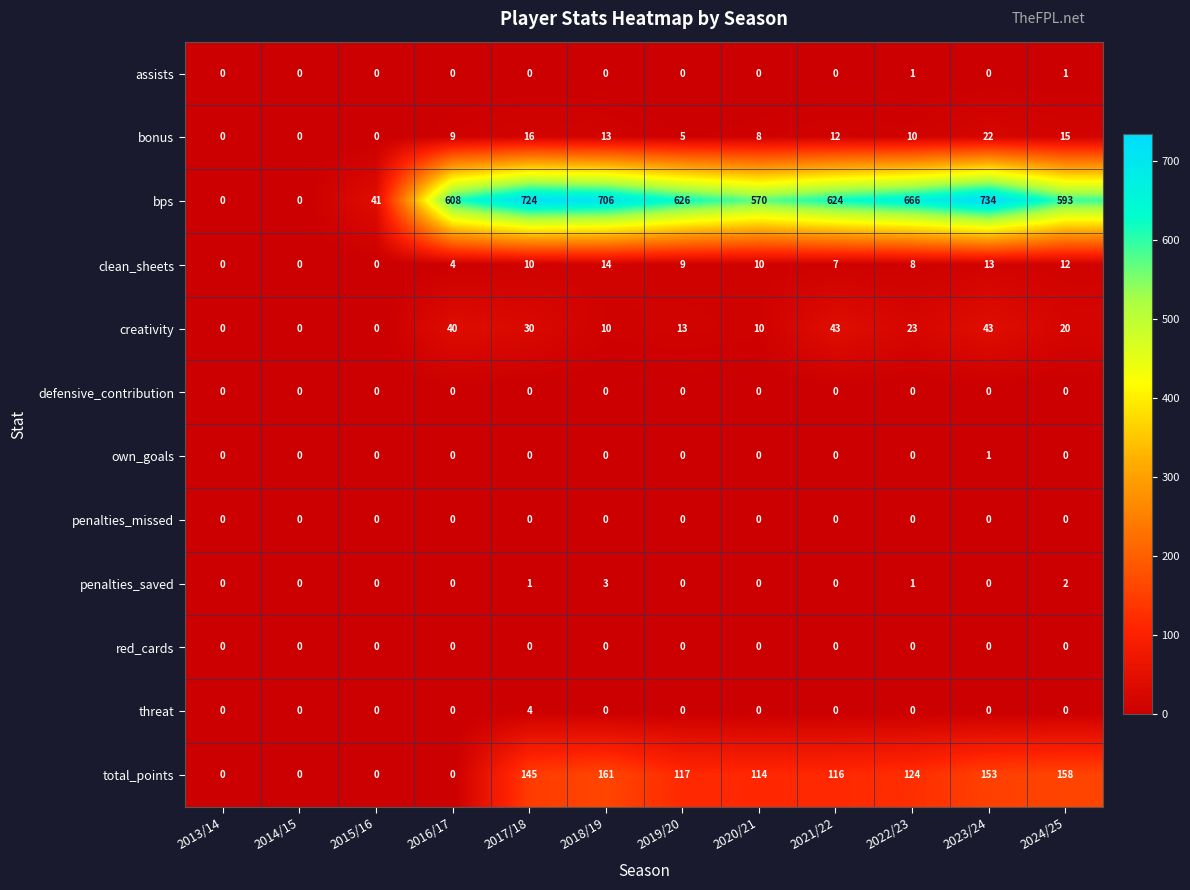

At which category is the sum across all series the highest?

2023/24